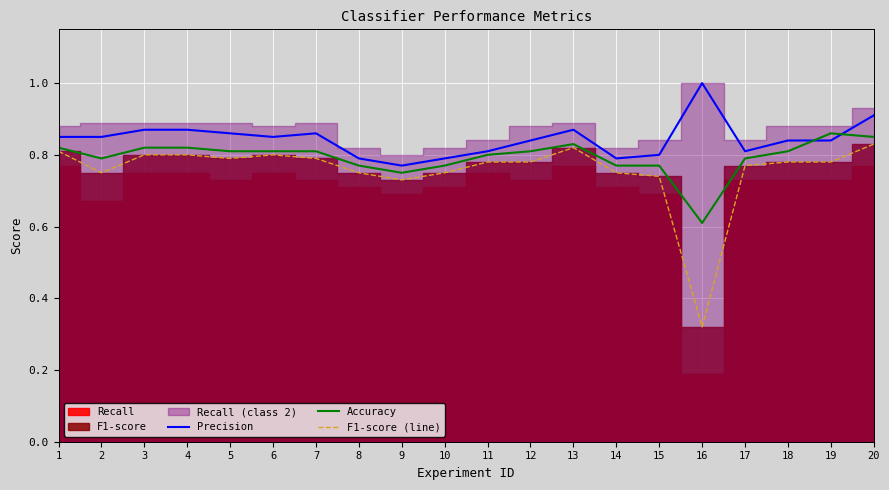

Rank the series by their average value, from lowest to highest.

F1-score (line), Accuracy, Precision